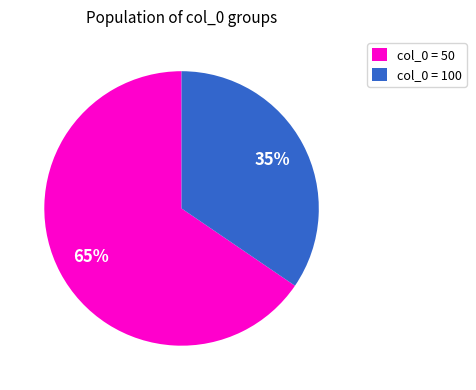

How many slices are in this pie chart?

2